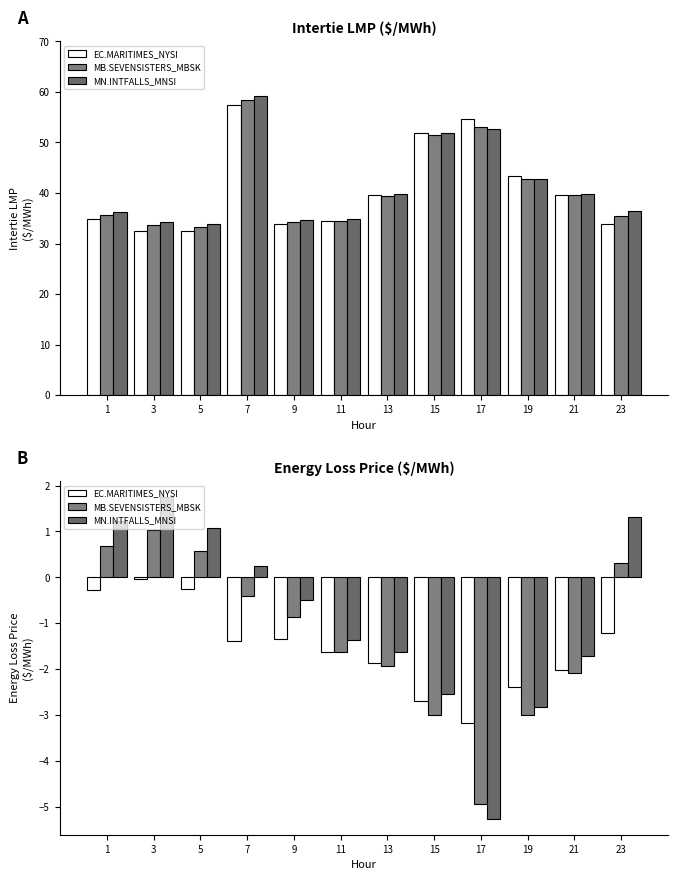

What is the average value of the EC.MARITIMES_NYSI series?

-1.5